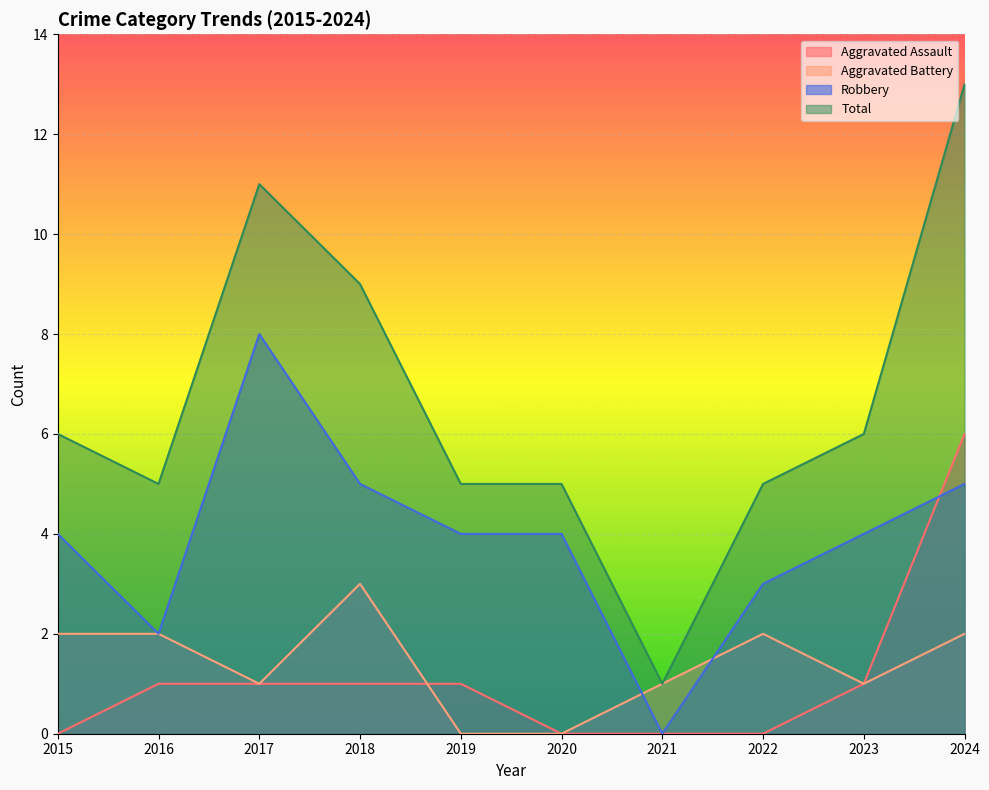

Rank the categories by Total value from highest to lowest.

2024, 2017, 2018, 2015, 2023, 2016, 2019, 2020, 2022, 2021